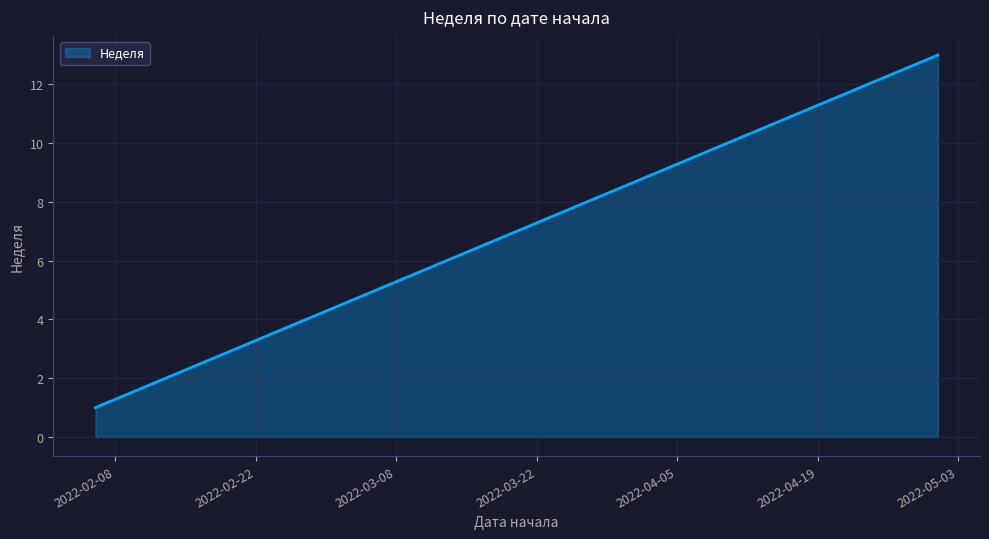

What is the greatest value displayed?

13